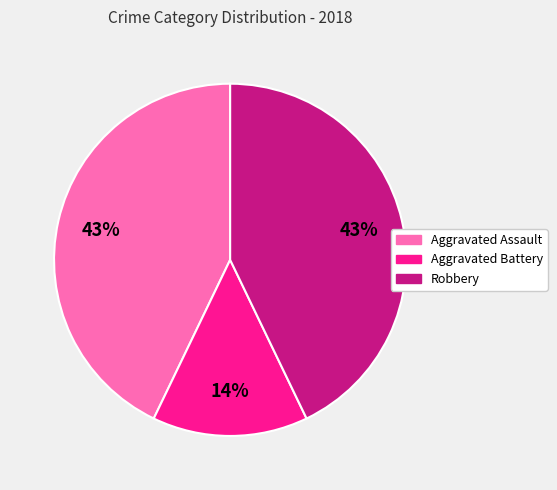

The Aggravated Assault slice represents 43% of the pie. True or false?

True